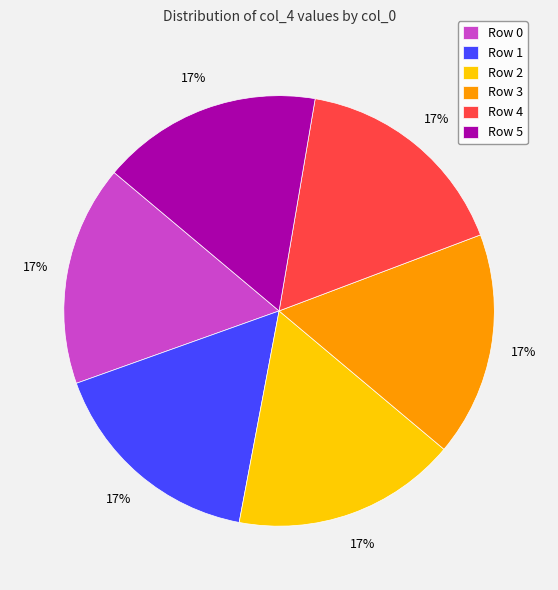

Do Row 2 and Row 1 together represent more than half of the pie?

No